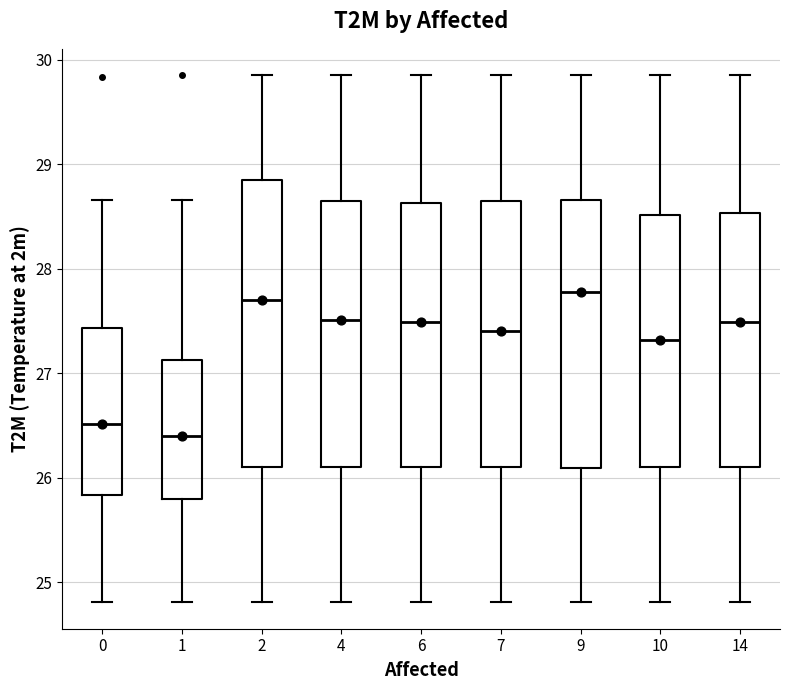

Reading left to right, transcribe this box plot: for each box, give where its median line is, the range the box spans, and where its two whiskers end, as read against the y-axis. The values are not printed on the chart, so give them approximately, as read against the axis.

0: median 26.5, box 25.8 to 27.4, whiskers 24.8 to 28.7
1: median 26.4, box 25.8 to 27.1, whiskers 24.8 to 28.7
2: median 27.7, box 26.1 to 28.9, whiskers 24.8 to 29.9
4: median 27.5, box 26.1 to 28.7, whiskers 24.8 to 29.9
6: median 27.5, box 26.1 to 28.6, whiskers 24.8 to 29.9
7: median 27.4, box 26.1 to 28.6, whiskers 24.8 to 29.9
9: median 27.8, box 26.1 to 28.7, whiskers 24.8 to 29.9
10: median 27.3, box 26.1 to 28.5, whiskers 24.8 to 29.9
14: median 27.5, box 26.1 to 28.5, whiskers 24.8 to 29.9